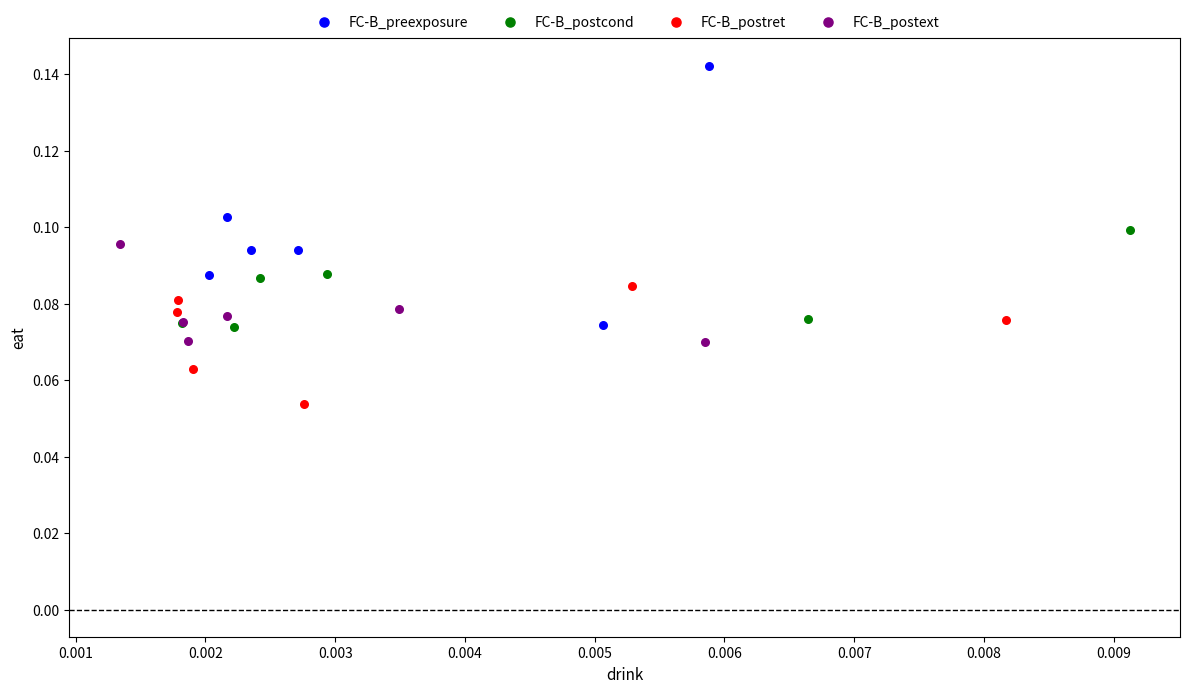

Which series has the largest Y range (max minus min)?

FC-B_preexposure